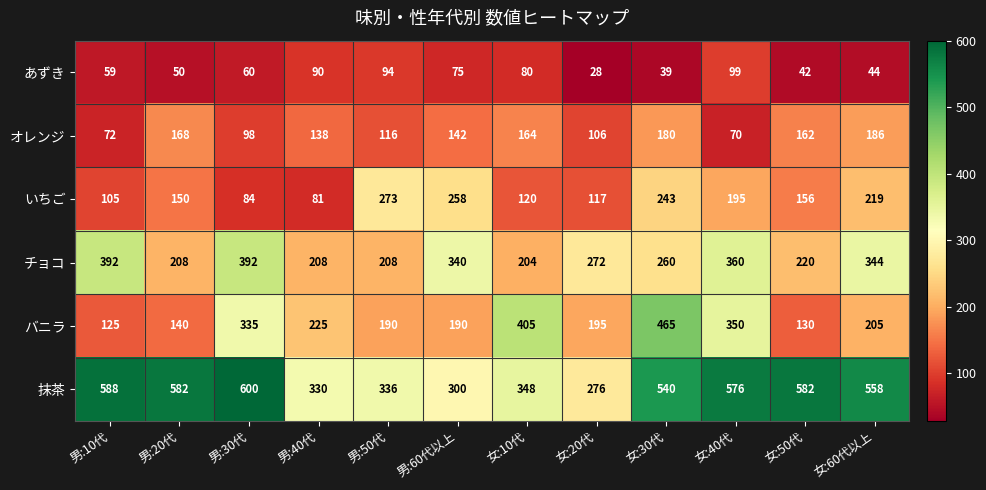

What is the greatest value displayed?

600